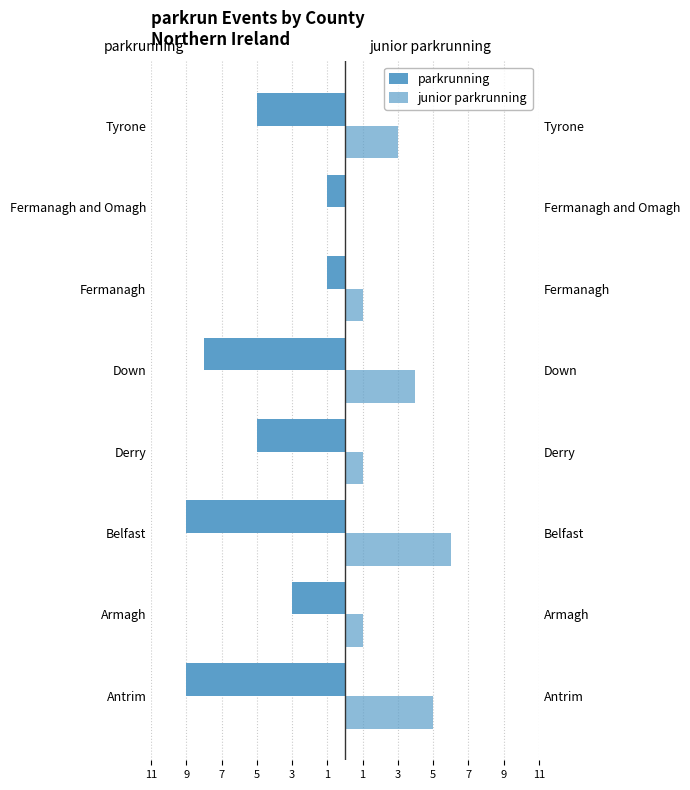

How many values in the junior parkrunning series exceed 3?

3